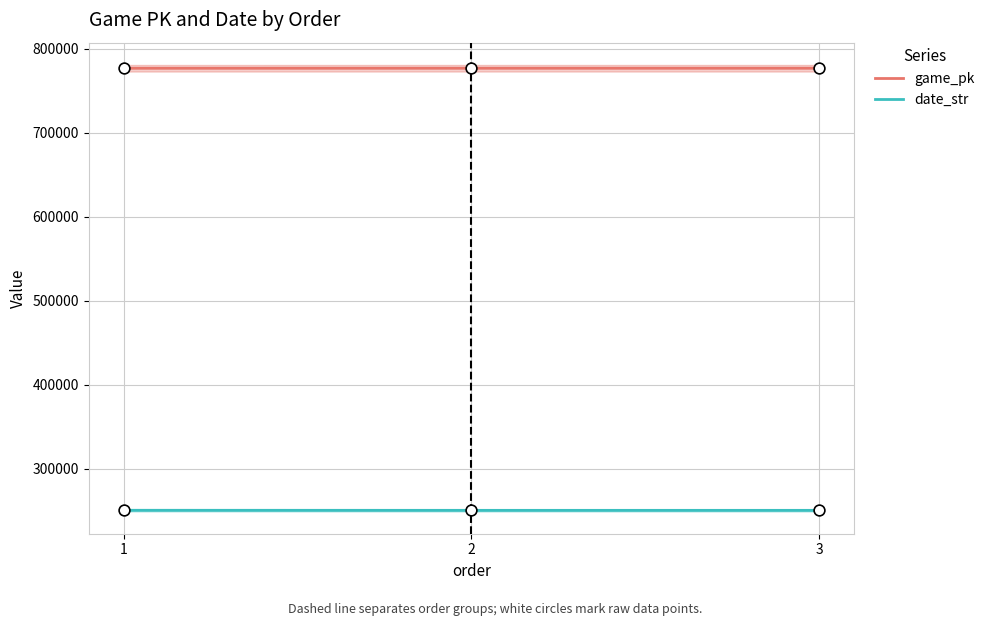

What are all the series names shown in the legend?

game_pk, date_str